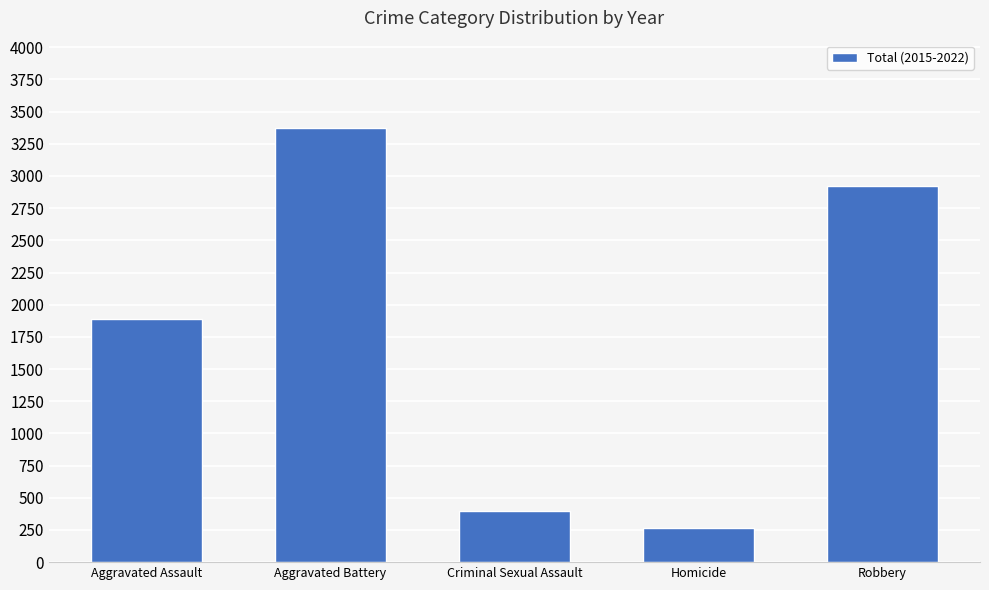

What value does the data have at Aggravated Assault?

1889